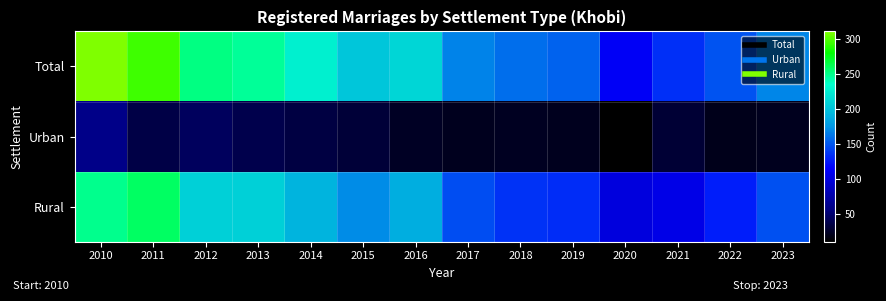

Reading left to right, what are all the values shown in this chart?

Total: 2010=311	2011=295	2012=252	2013=247	2014=227	2015=203	2016=212	2017=168	2018=159	2019=155	2020=112	2021=135	2022=149	2023=169
Urban: 2010=61	2011=36	2012=44	2013=38	2014=35	2015=32	2016=24	2017=22	2018=23	2019=22	2020=11	2021=30	2022=21	2023=22
Rural: 2010=250	2011=259	2012=208	2013=209	2014=192	2015=171	2016=188	2017=146	2018=136	2019=133	2020=101	2021=105	2022=128	2023=147